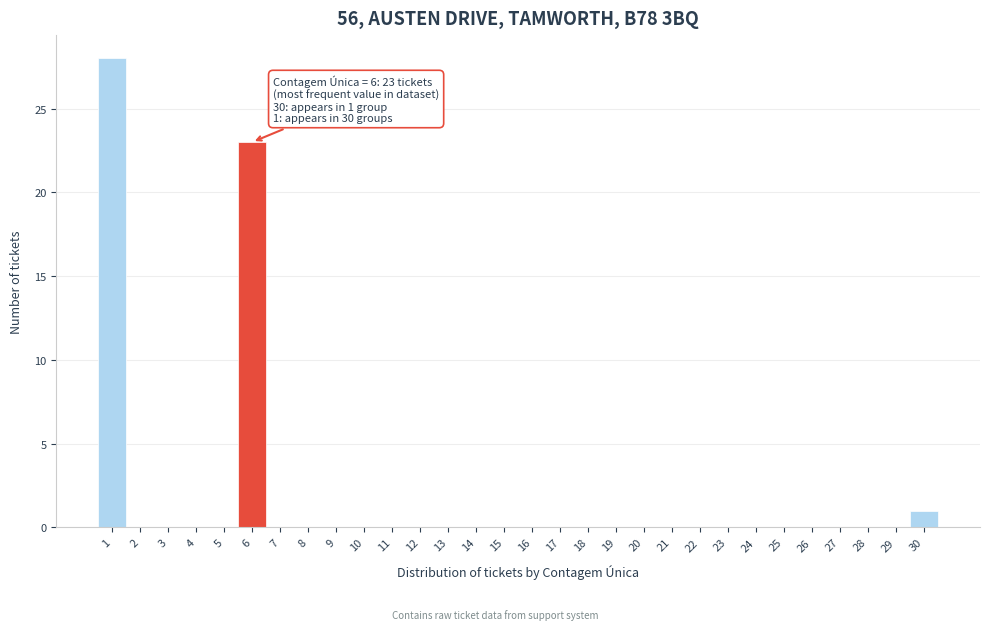

Which range on the x-axis has the tallest bar?

0.5 to 1.5